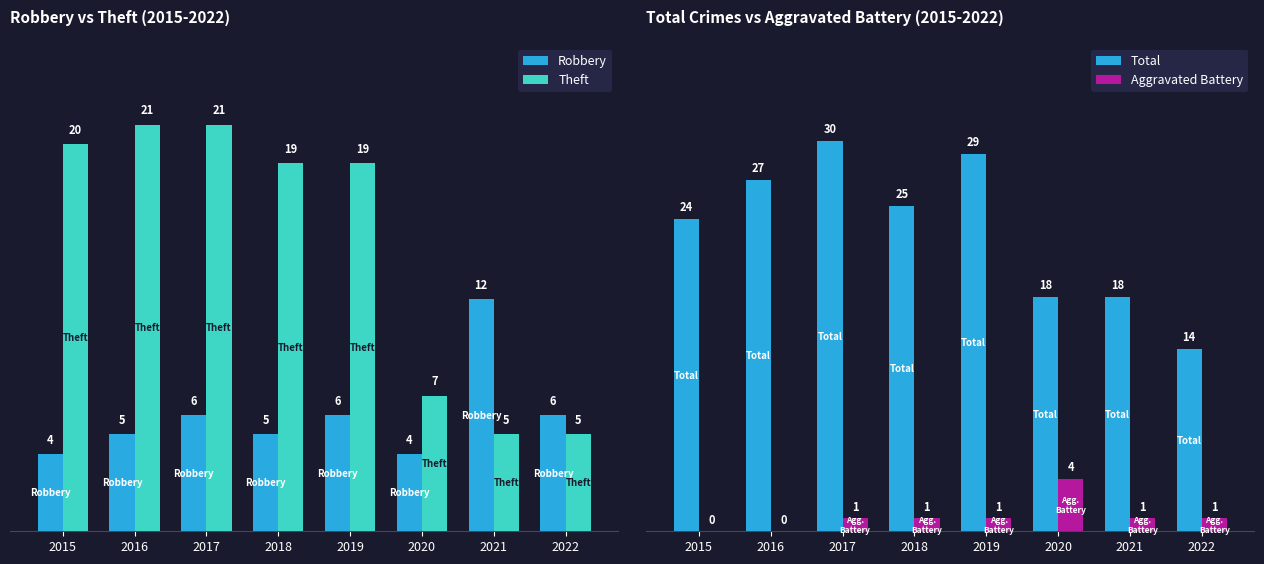

How many bars are there in each group?

4